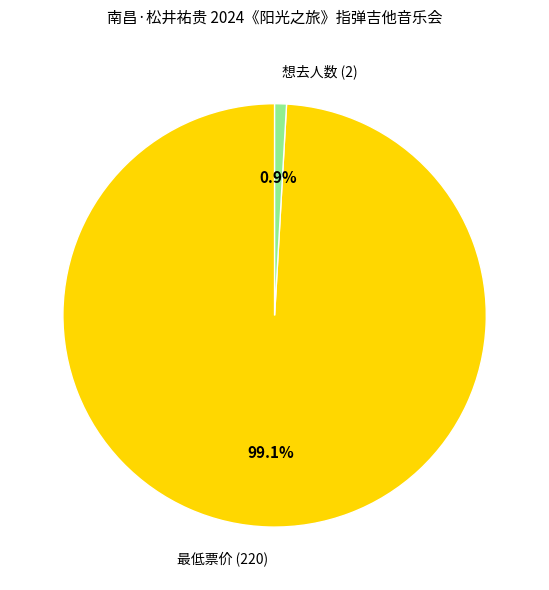

To the nearest percent, what percentage of the pie is 想去人数 (2)?

1%